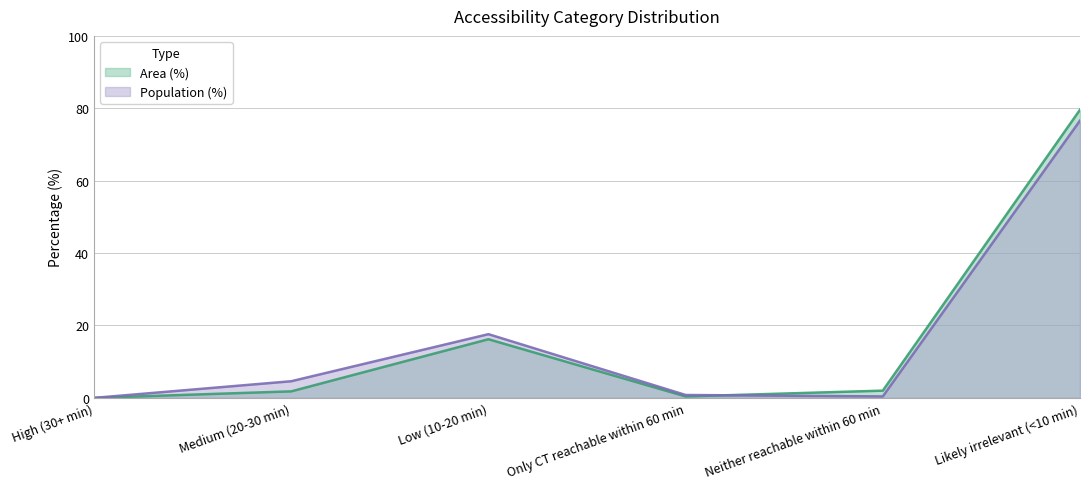

How many values in the Area (%) series are below 2?

3